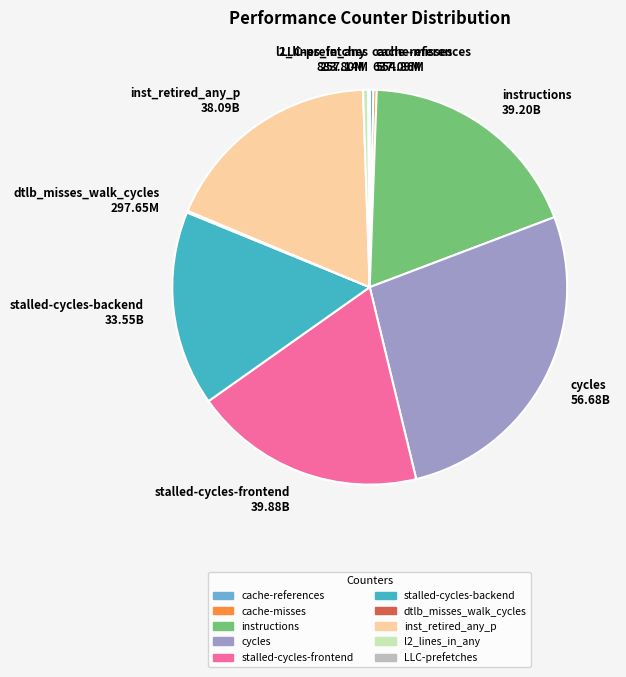

Does inst_retired_any_p account for over 50% of the chart?

No